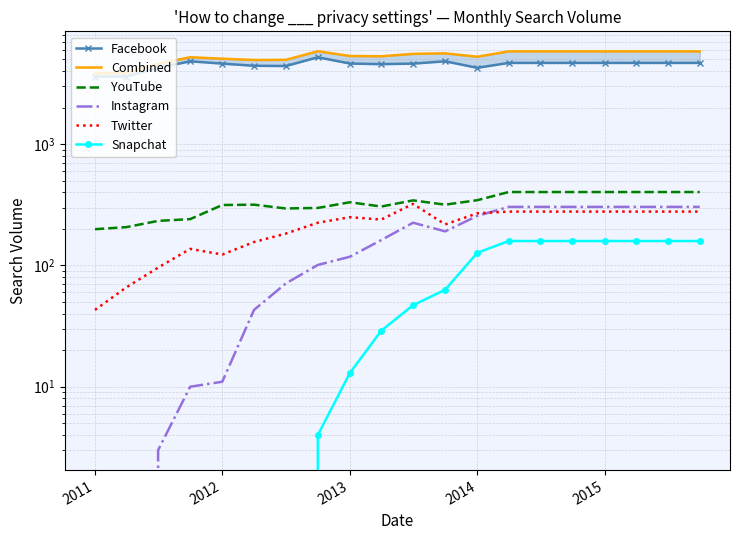

What is the value of the Snapchat point at the 19th from the left?

159